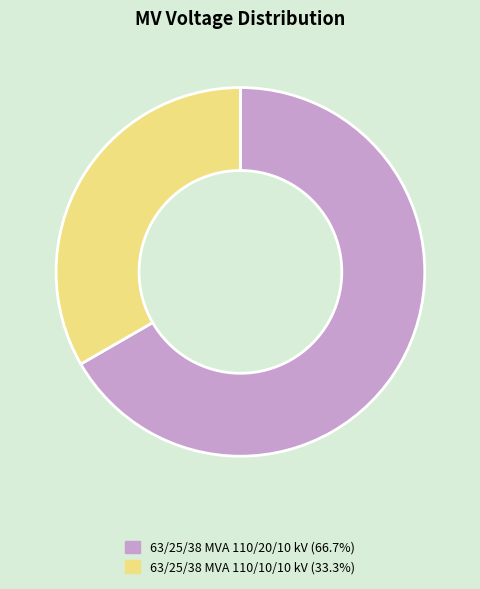

Is there any slice that represents more than half of the pie?

Yes